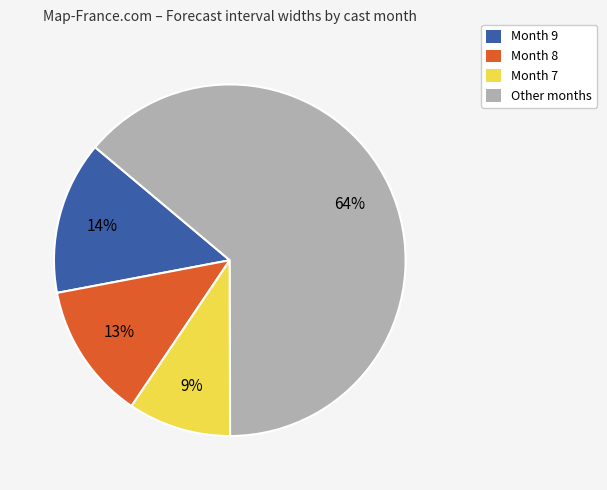

Does Month 7 represent more than half of the total?

No